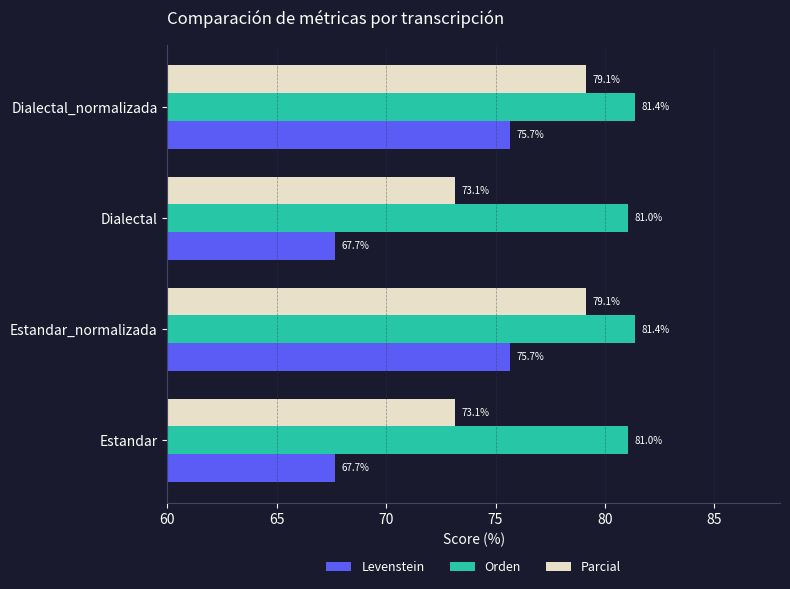

What is the minimum value shown in the chart?

67.7